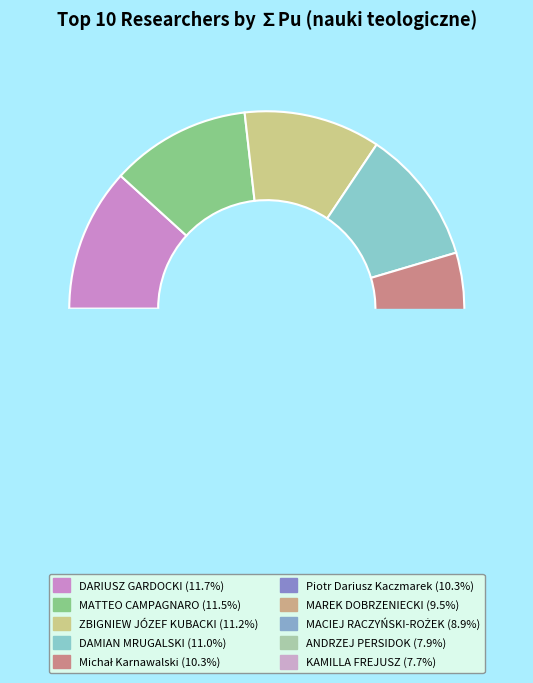

Rank the categories by value from highest to lowest.

DARIUSZ GARDOCKI, MATTEO CAMPAGNARO, ZBIGNIEW JÓZEF KUBACKI, DAMIAN MRUGALSKI, Michał Karnawalski, Piotr Dariusz Kaczmarek, MAREK DOBRZENIECKI, MACIEJ RACZYŃSKI-ROŻEK, ANDRZEJ PERSIDOK, KAMILLA FREJUSZ